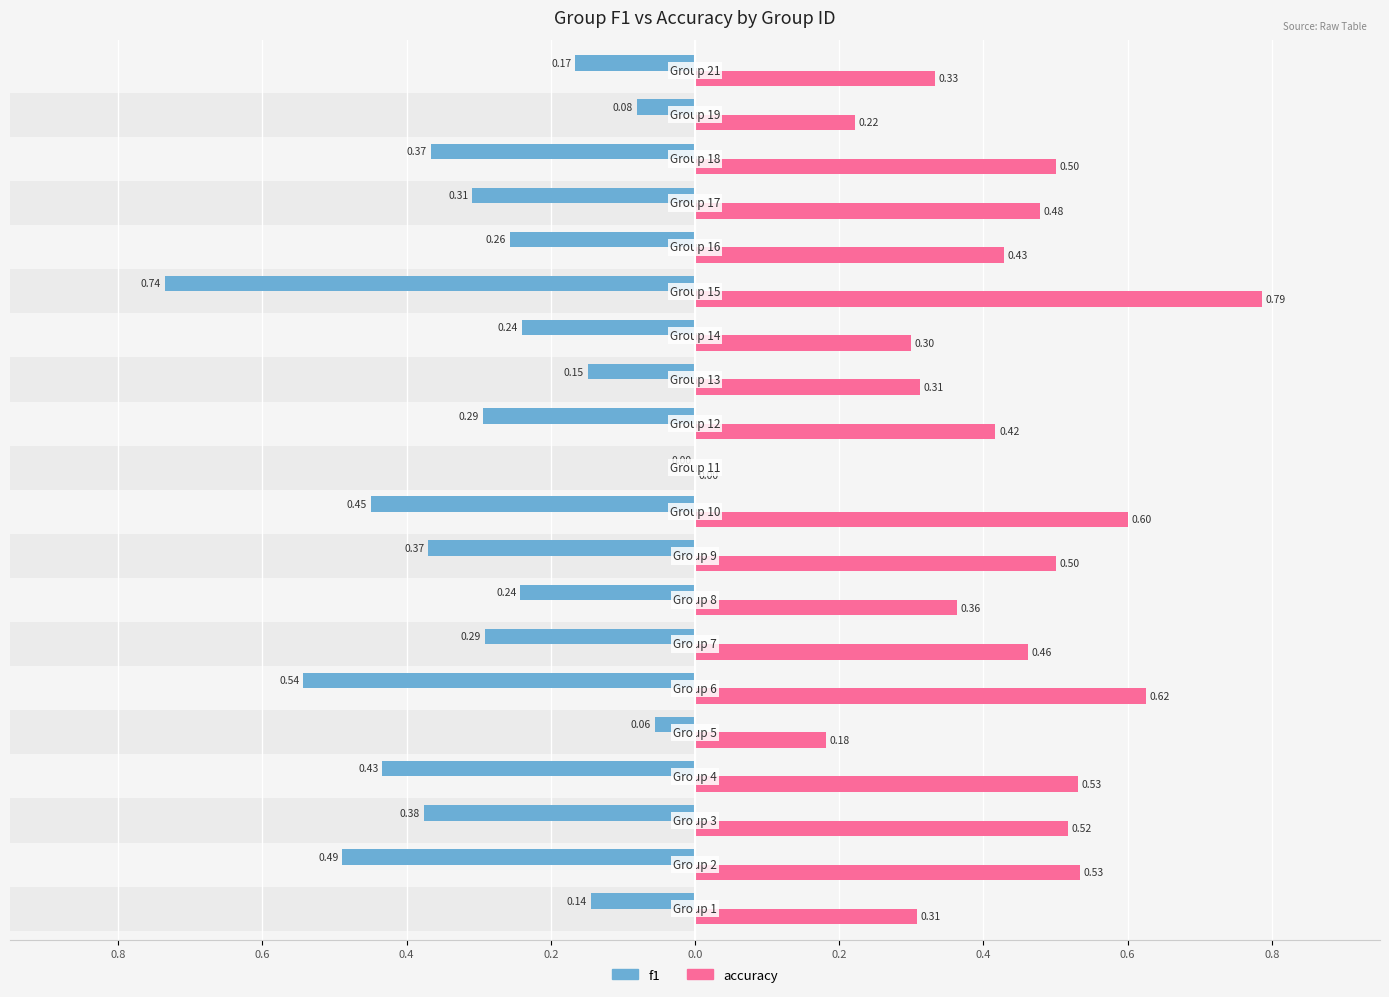

Which series has the widest spread of values?

accuracy